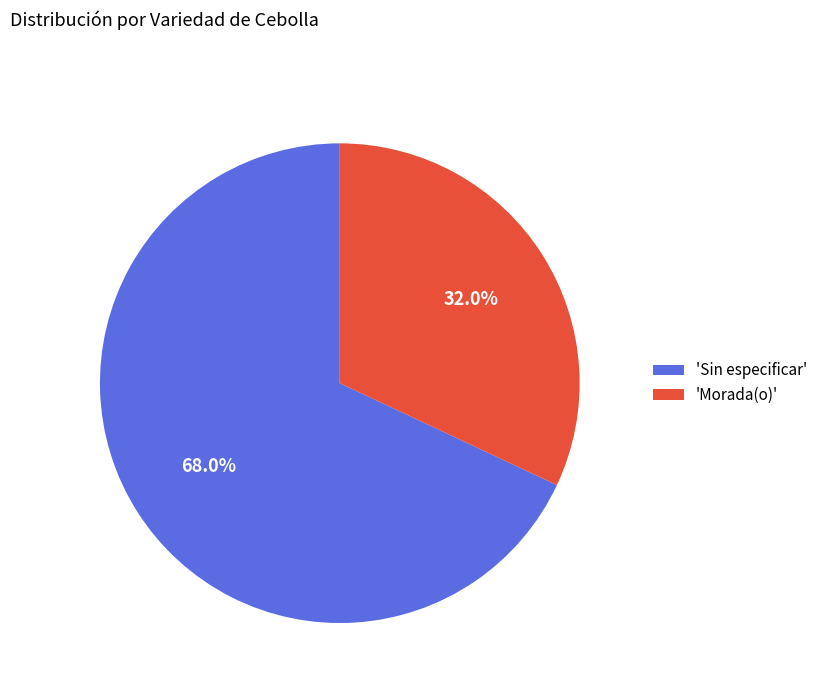

To the nearest percent, what is the difference between the largest and smallest slice percentages?

36%